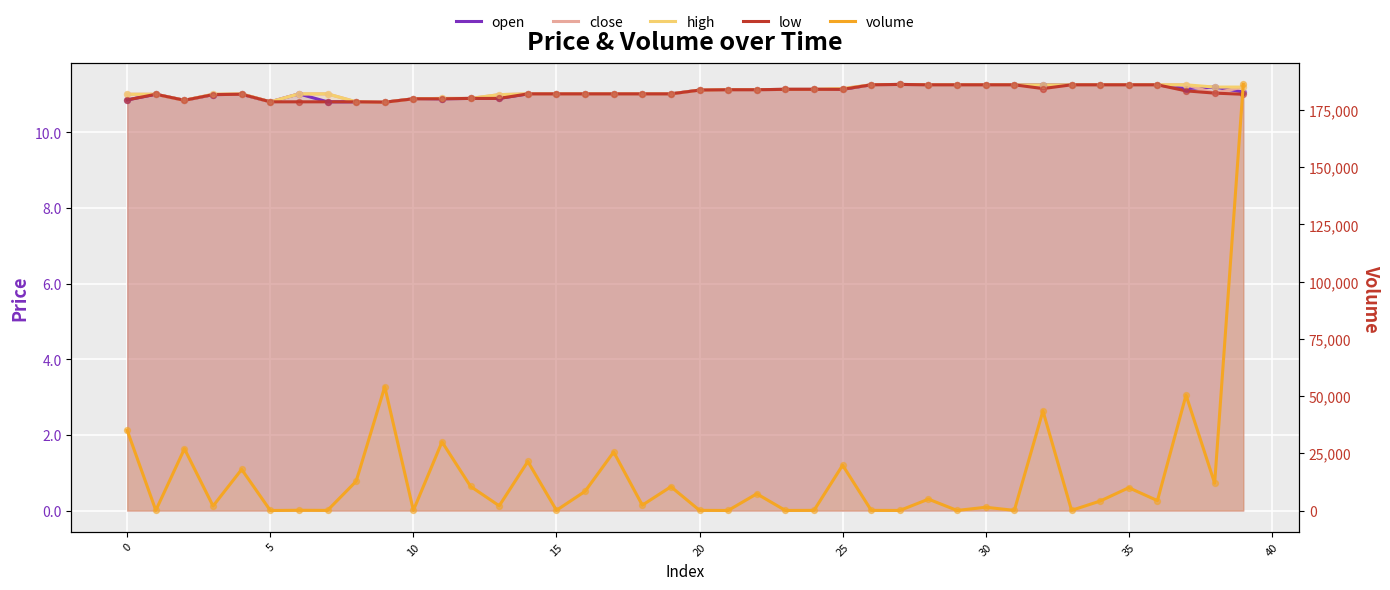

Which series has the widest spread of Y values?

volume